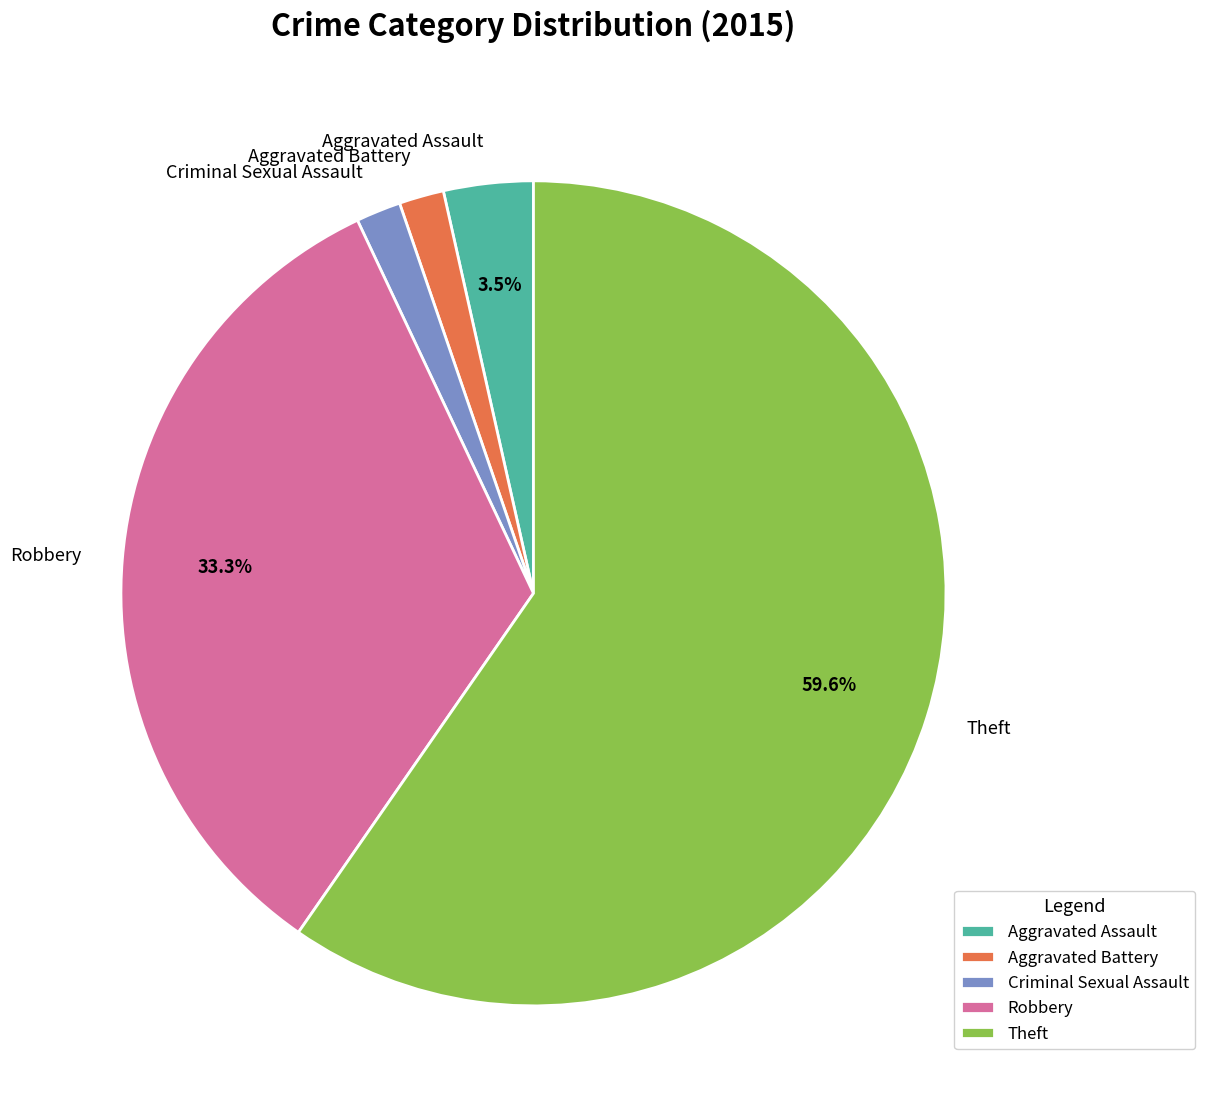

Is there a majority slice in this chart?

Yes